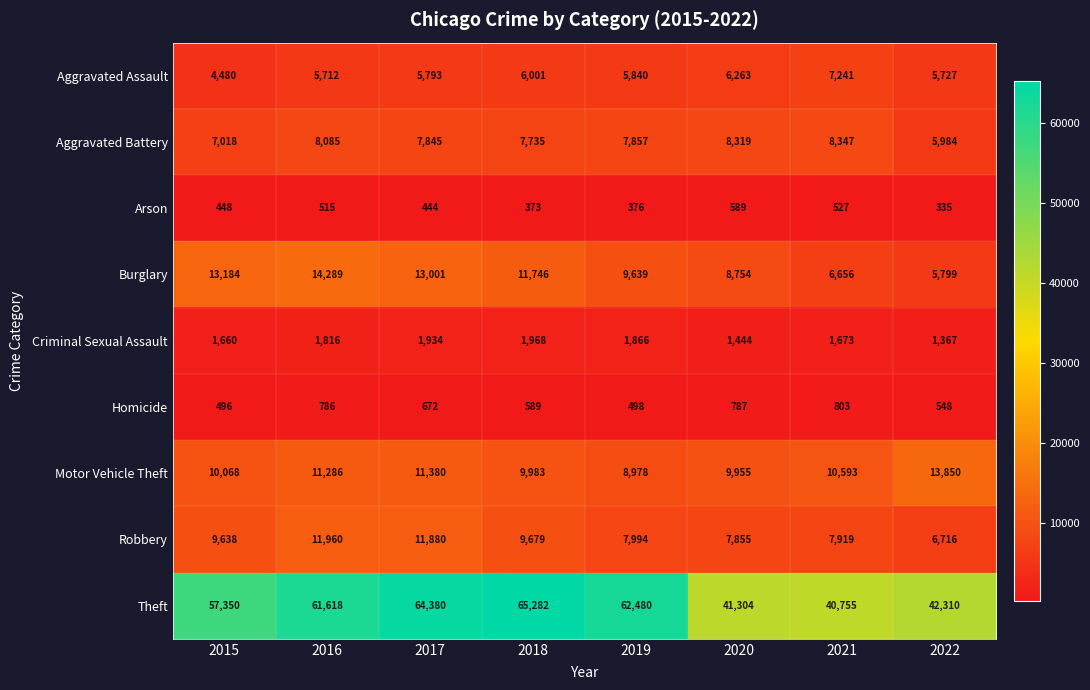

The Theft series shows 62480 at 2019. True or false?

True